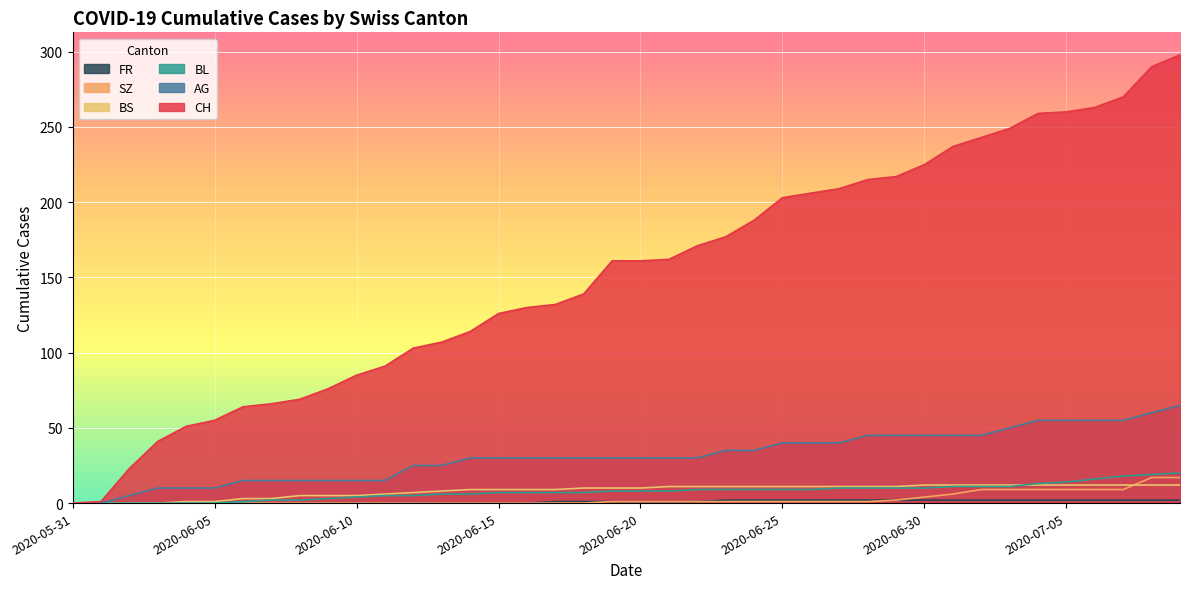

What is the difference between the maximum and second lowest values in the AG series?

65